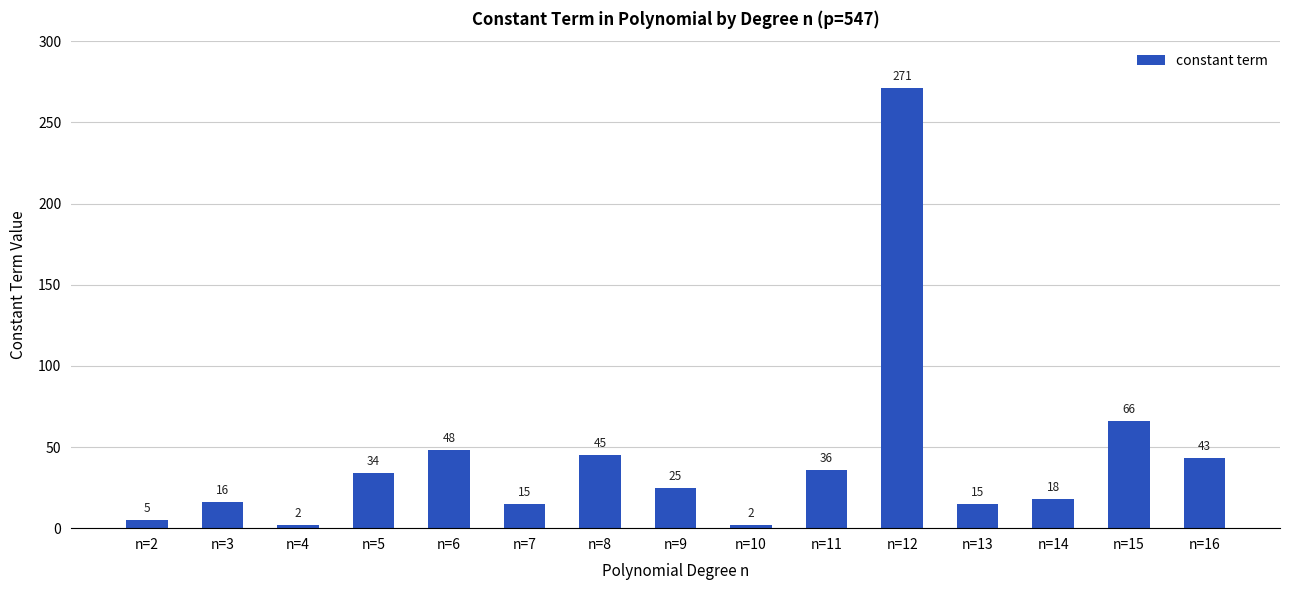

What is the difference between the maximum and minimum values?

269